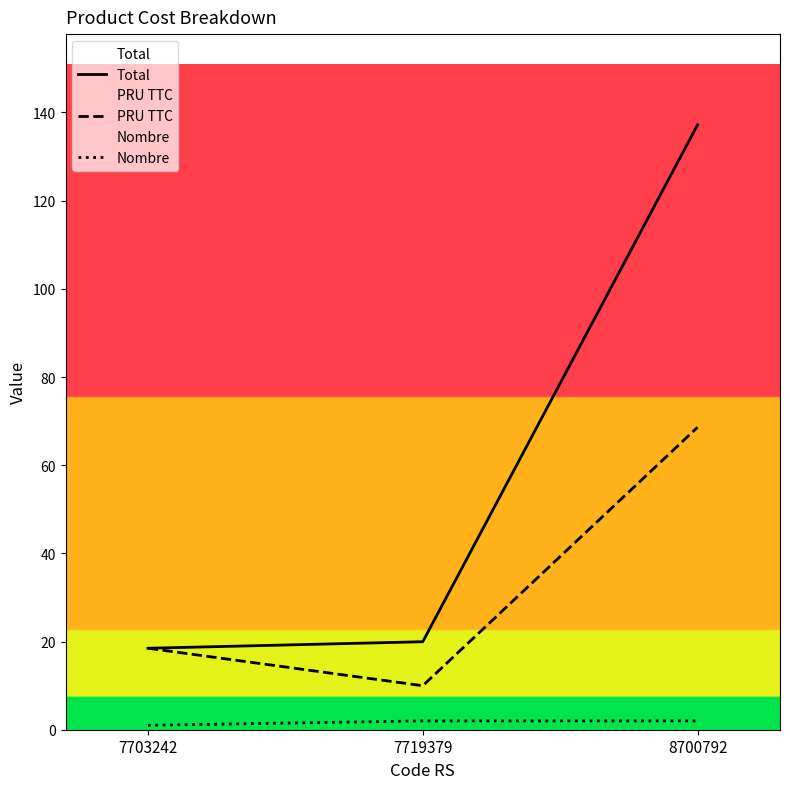

What is the approximate value of Total at 7719379?

20.0